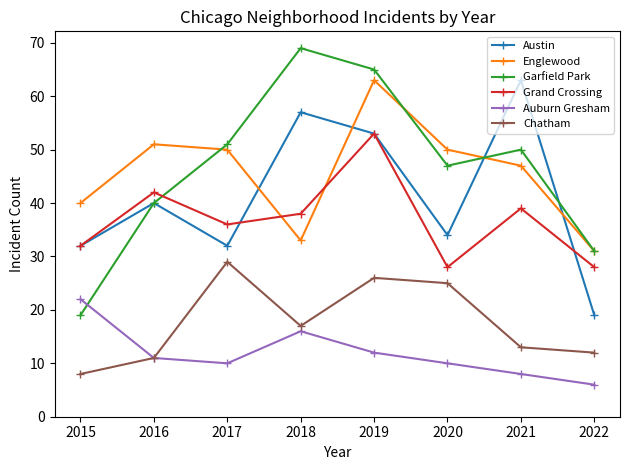

The Austin series shows 19 at 2022. True or false?

True